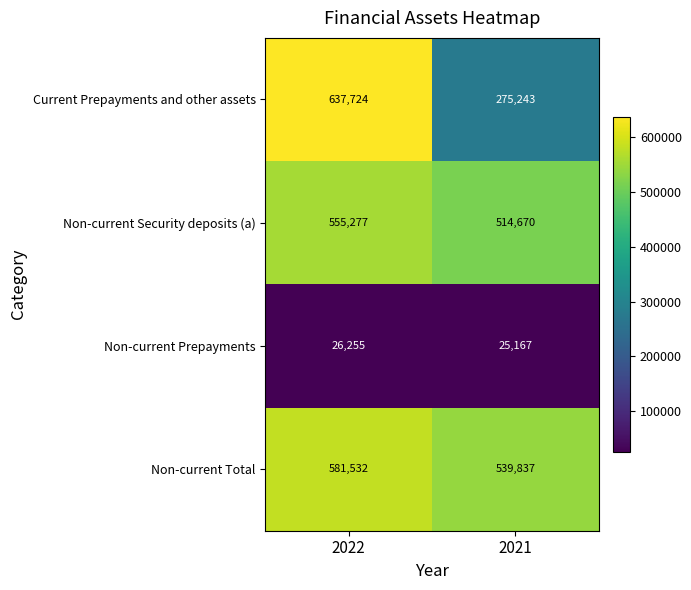

Reading left to right, transcribe all the data shown in this chart.

Current Prepayments and other assets: 637724	275243
Non-current Security deposits (a): 555277	514670
Non-current Prepayments: 26255	25167
Non-current Total: 581532	539837